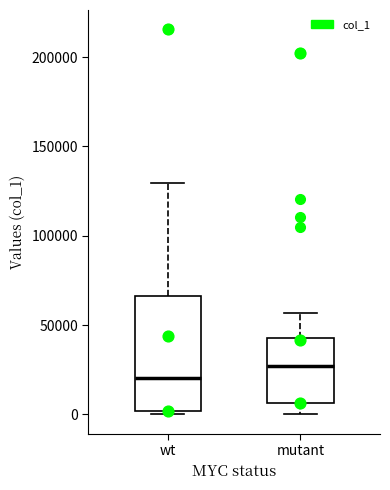

Reading left to right, read every box against the y-axis: the position of its median line, the range the box covers, and the ends of its whiskers. The values are not printed on the chart, so give them approximately, as read against the axis.

wt: median 20000, box 0 to 65000, whiskers 0 (just below the box's lower edge) to 130000
mutant: median 25000, box 5000 to 45000, whiskers 0 to 55000